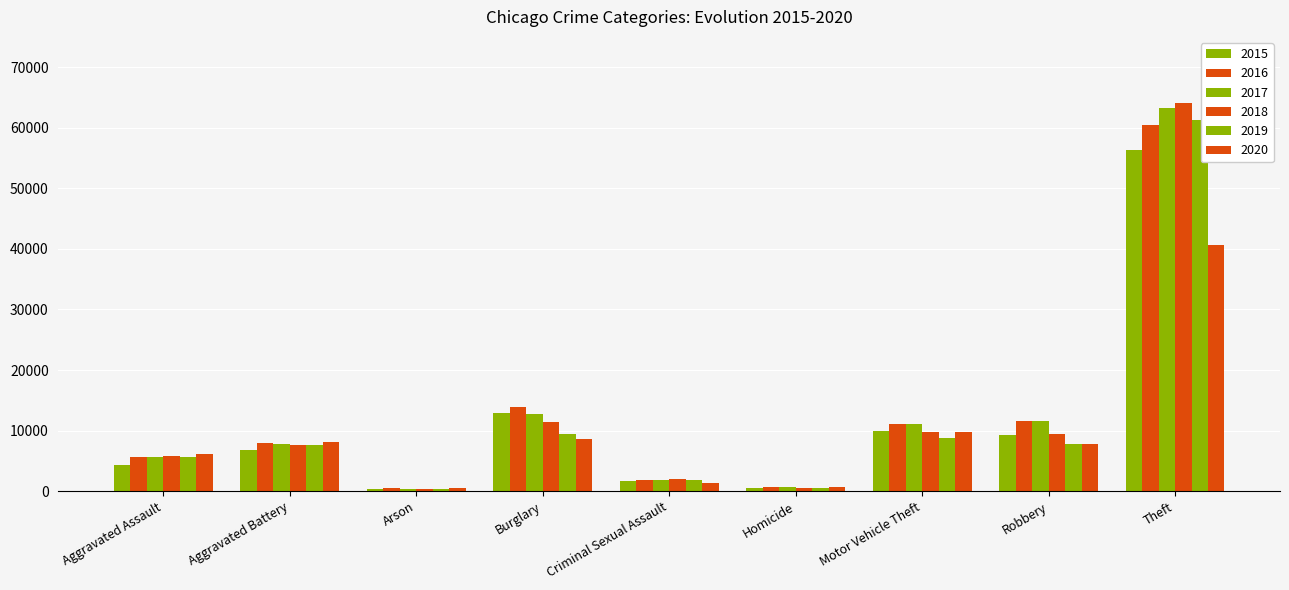

Rank the categories by 2017 value from highest to lowest.

Theft, Burglary, Robbery, Motor Vehicle Theft, Aggravated Battery, Aggravated Assault, Criminal Sexual Assault, Homicide, Arson